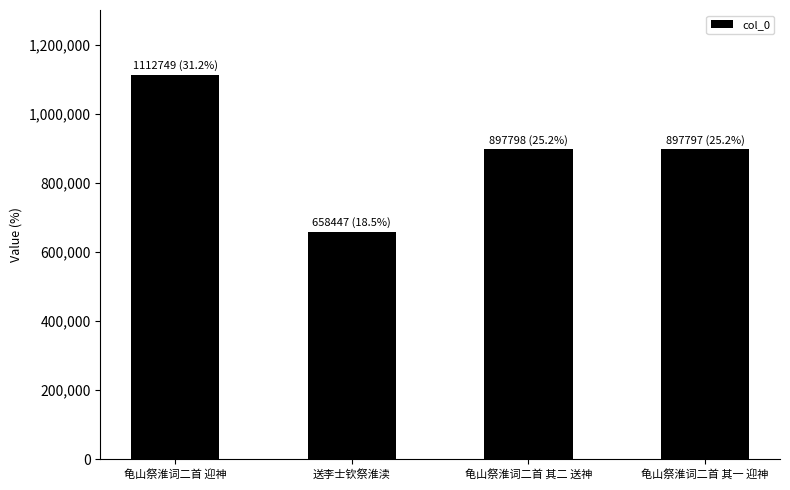

What is the difference between the second highest and second lowest values?

1